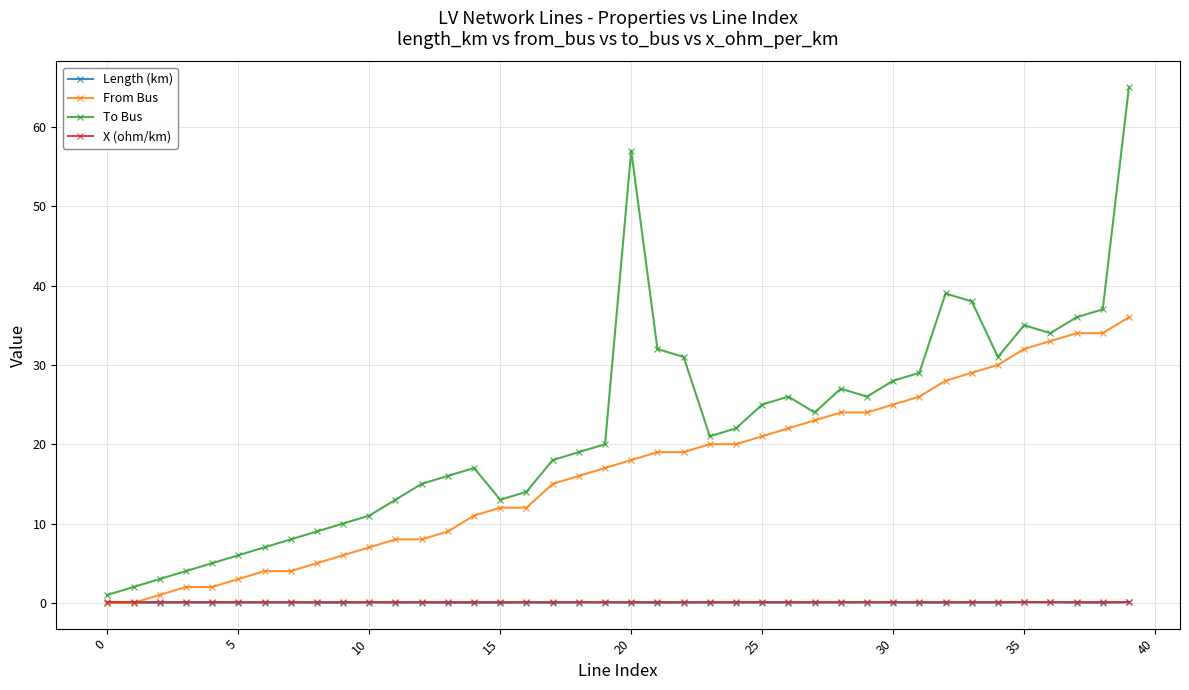

How many values in the From Bus series are below 18?

20